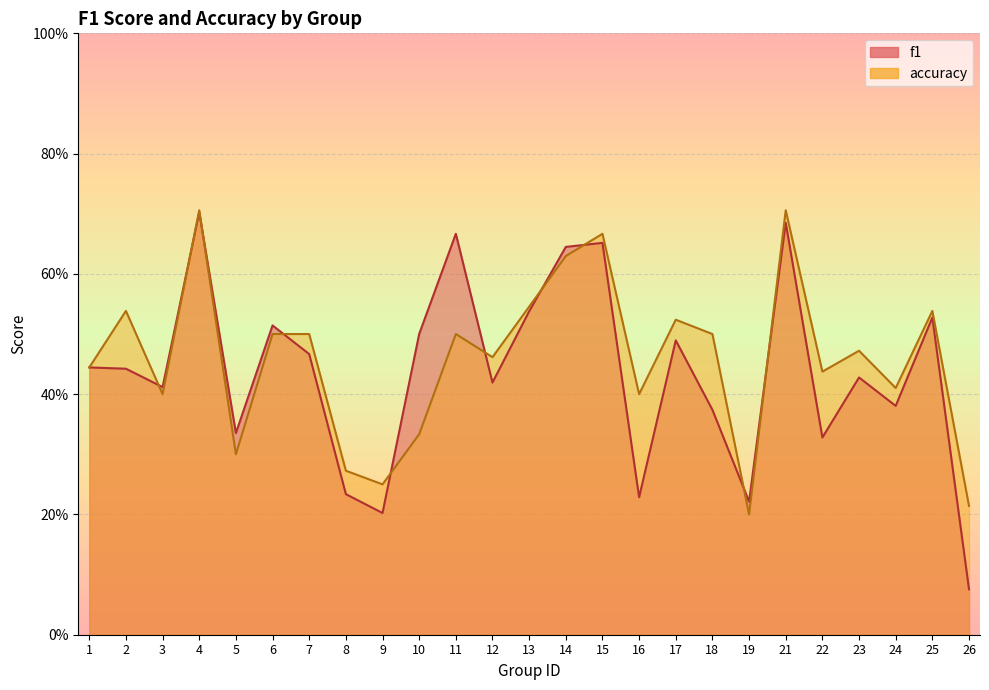

What is the difference between the maximum and second lowest values in the f1 series?

0.5